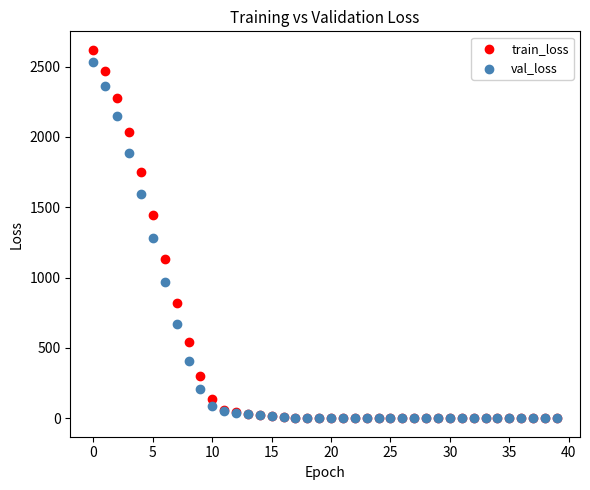

Which series reaches the maximum Y coordinate?

train_loss